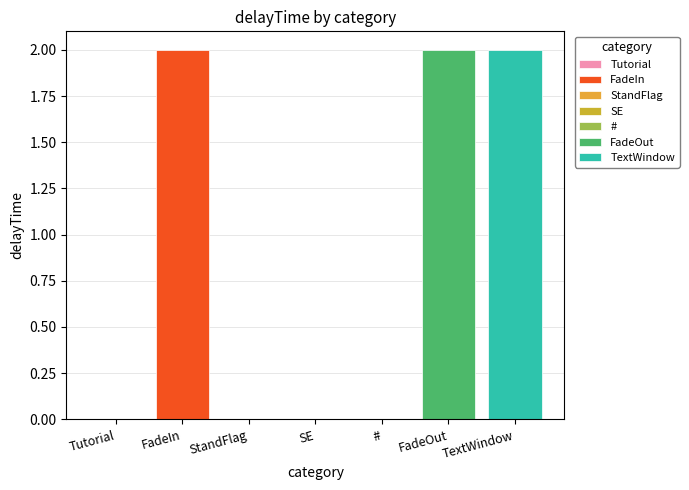

Is it true that the value at FadeOut is 2?

True